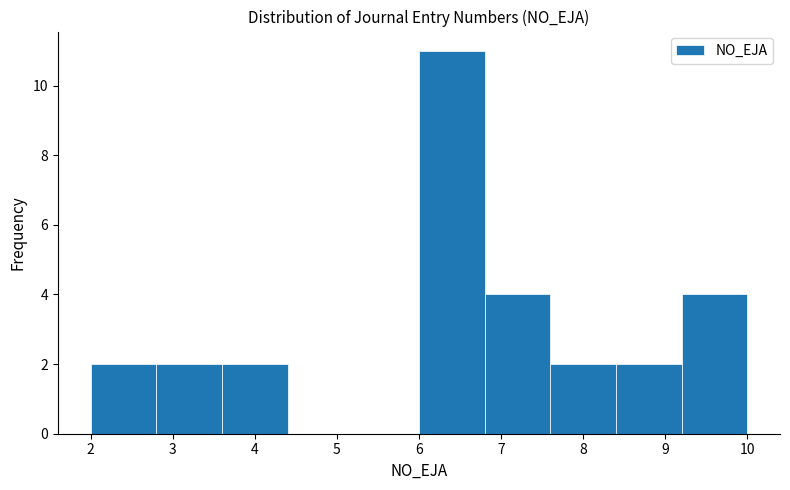

Reading left to right, list every bar in this chart as the range it spans on the x-axis followed by its height. The values are not printed on the chart, so give them approximately, as read against the axis.

2.0 to 2.8: 2
2.8 to 3.6: 2
3.6 to 4.4: 2
4.4 to 5.2: 0
5.2 to 6.0: 0
6.0 to 6.8: 11
6.8 to 7.6: 4
7.6 to 8.4: 2
8.4 to 9.2: 2
9.2 to 10.0: 4